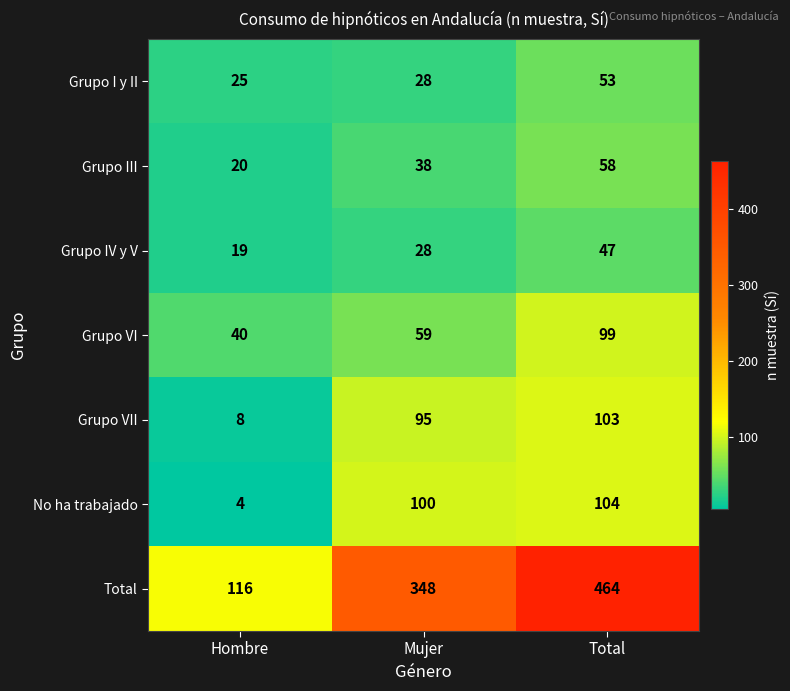

Reading right to left, transcribe all the data shown in this chart.

Grupo I y II: Total=53	Mujer=28	Hombre=25
Grupo III: Total=58	Mujer=38	Hombre=20
Grupo IV y V: Total=47	Mujer=28	Hombre=19
Grupo VI: Total=99	Mujer=59	Hombre=40
Grupo VII: Total=103	Mujer=95	Hombre=8
No ha trabajado: Total=104	Mujer=100	Hombre=4
Total: Total=464	Mujer=348	Hombre=116